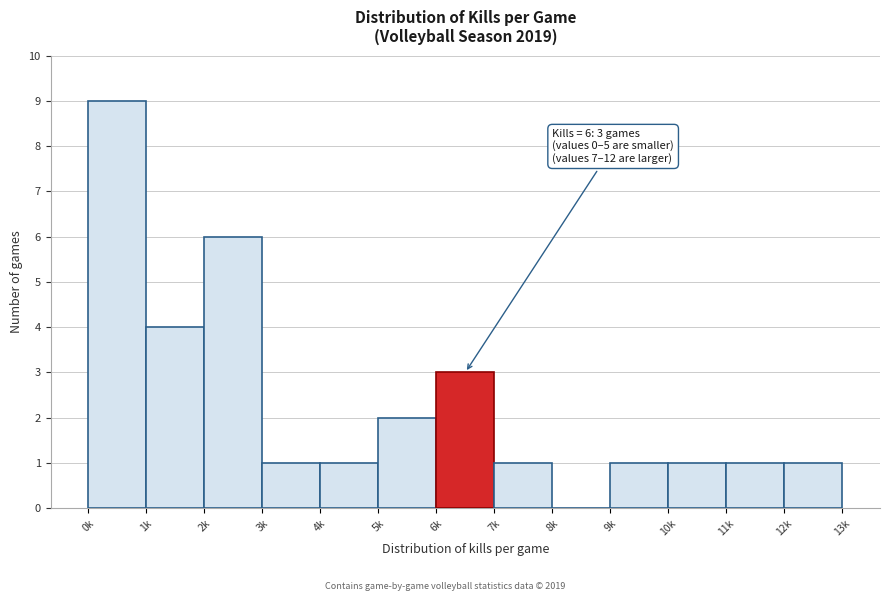

Reading left to right, what are all the values shown in this chart?

0k=9	1k=4	2k=6	3k=1	4k=1	5k=2	6k=3	7k=1	8k=0	9k=1	10k=1	11k=1	12k=1